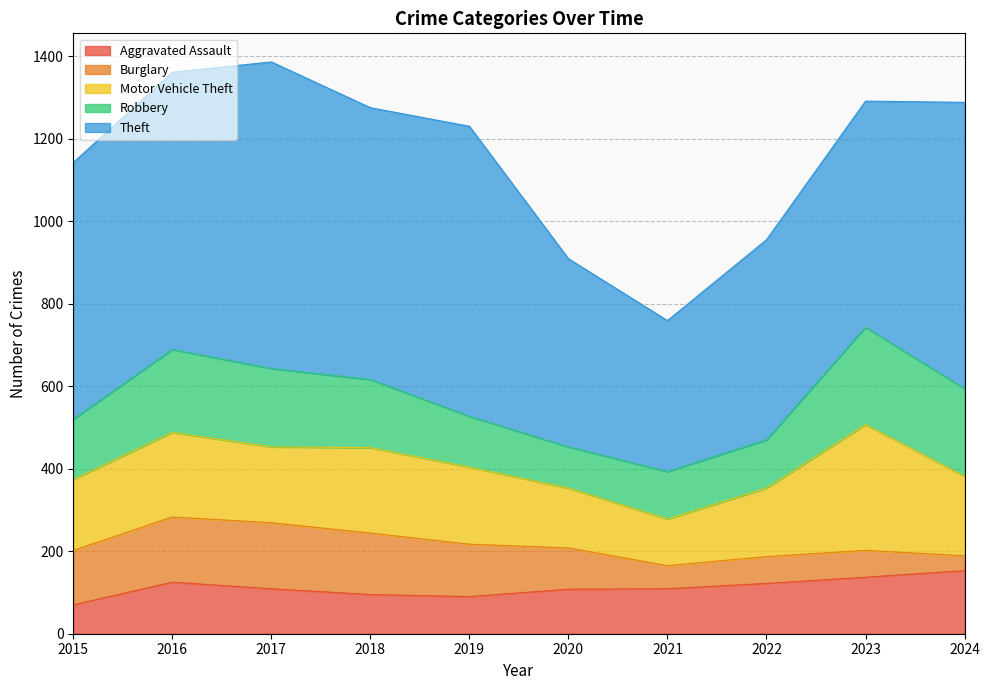

What is the difference between the Motor Vehicle Theft values at 2015 and 2018?

35